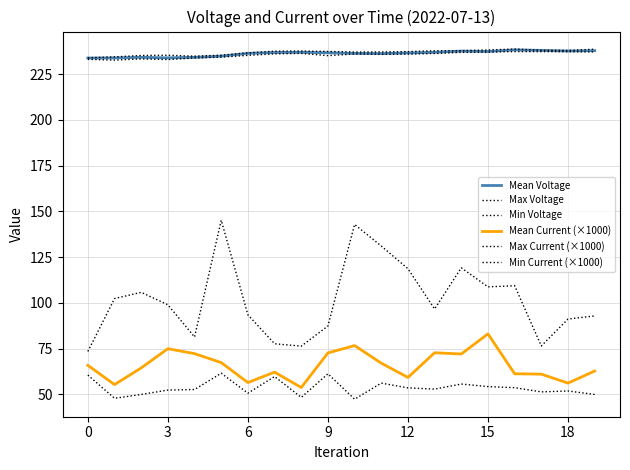

Does the chart display data point markers on the line(s)?

No